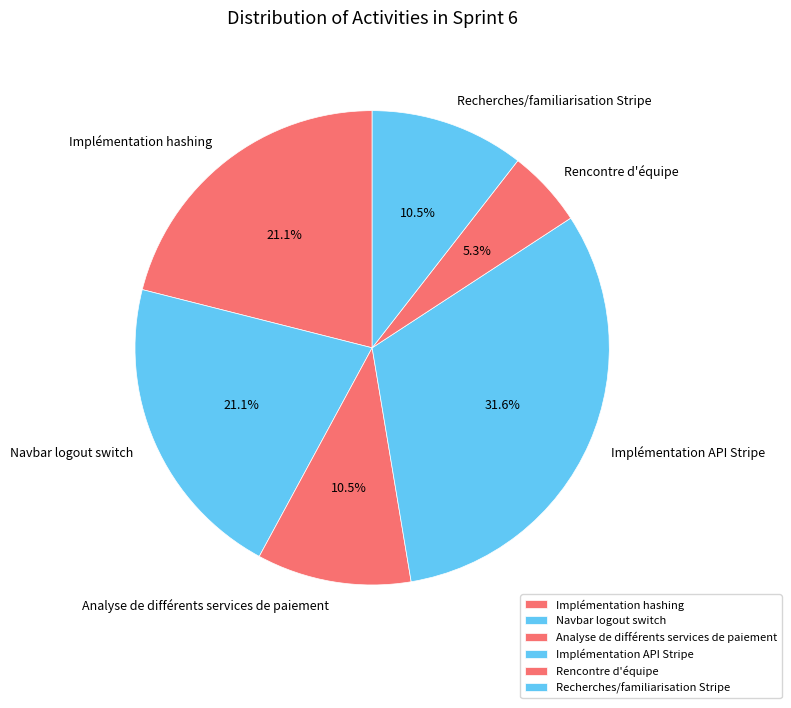

Which has a higher value, Implémentation API Stripe or Navbar logout switch?

Implémentation API Stripe